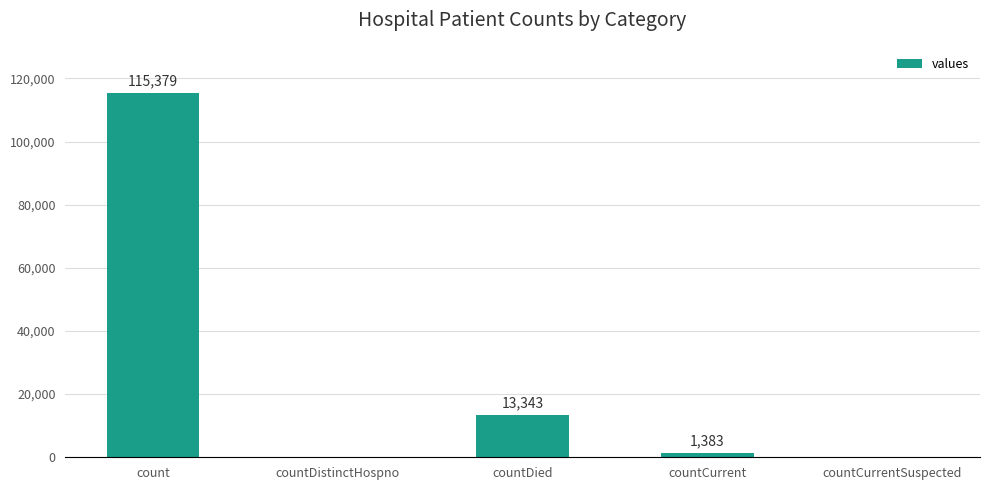

The chart shows a value of 0 at countDistinctHospno. True or false?

True